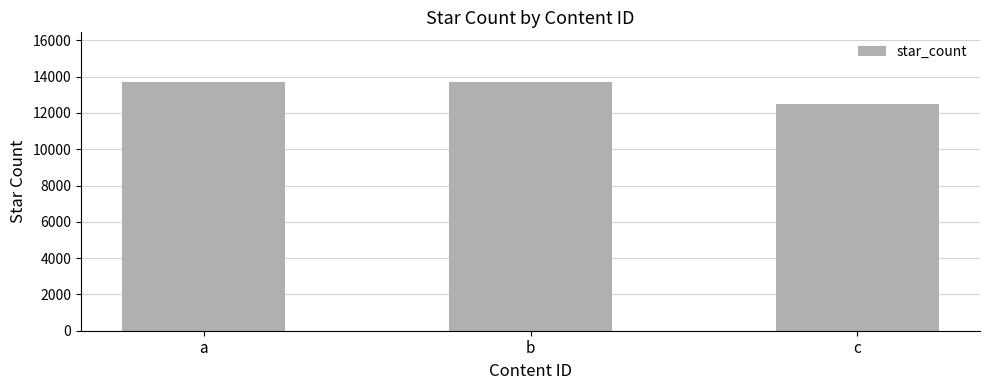

How many values are between 12500 and 13700?

3